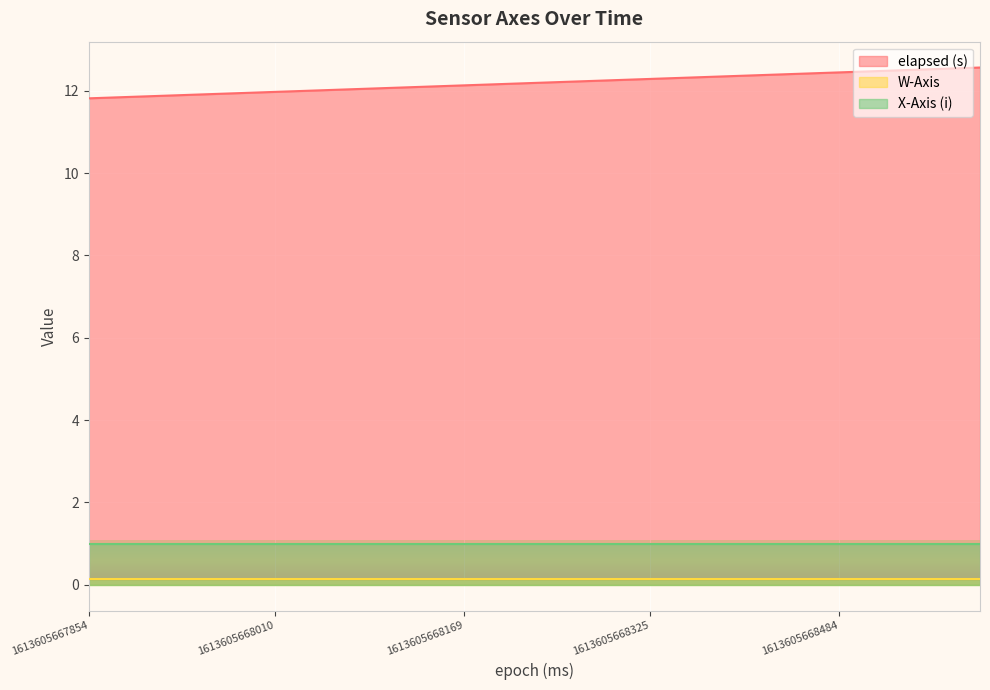

Reading right to left, extract all data points from this chart.

elapsed (s): 1613605668602=12.6	1613605668563=12.5	1613605668523=12.5	1613605668484=12.4	1613605668444=12.4	1613605668404=12.4	1613605668365=12.3	1613605668325=12.3	1613605668287=12.2	1613605668248=12.2	1613605668208=12.2	1613605668169=12.1	1613605668129=12.1	1613605668090=12.1	1613605668050=12.0	1613605668010=12.0	1613605667971=11.9	1613605667933=11.9	1613605667893=11.9	1613605667854=11.8
W-Axis: 1613605668602=0.2	1613605668563=0.2	1613605668523=0.2	1613605668484=0.2	1613605668444=0.2	1613605668404=0.2	1613605668365=0.2	1613605668325=0.2	1613605668287=0.2	1613605668248=0.2	1613605668208=0.2	1613605668169=0.2	1613605668129=0.2	1613605668090=0.2	1613605668050=0.2	1613605668010=0.2	1613605667971=0.2	1613605667933=0.2	1613605667893=0.2	1613605667854=0.2
X-Axis (i): 1613605668602=1.0	1613605668563=1.0	1613605668523=1.0	1613605668484=1.0	1613605668444=1.0	1613605668404=1.0	1613605668365=1.0	1613605668325=1.0	1613605668287=1.0	1613605668248=1.0	1613605668208=1.0	1613605668169=1.0	1613605668129=1.0	1613605668090=1.0	1613605668050=1.0	1613605668010=1.0	1613605667971=1.0	1613605667933=1.0	1613605667893=1.0	1613605667854=1.0